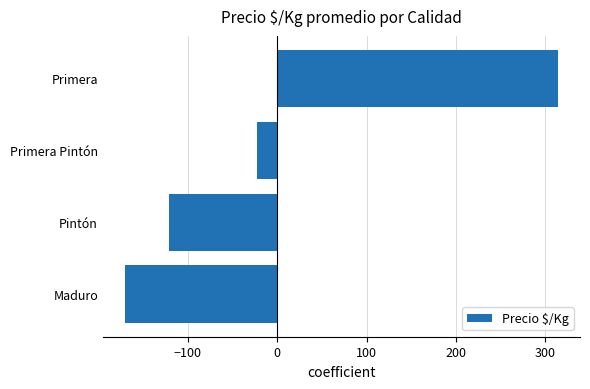

How many values exceed -22?

1